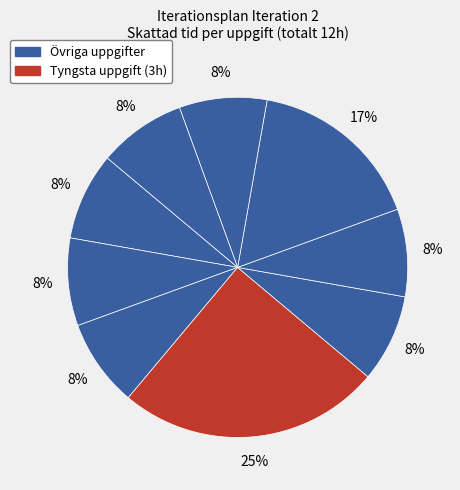

Does any single category account for the majority?

No